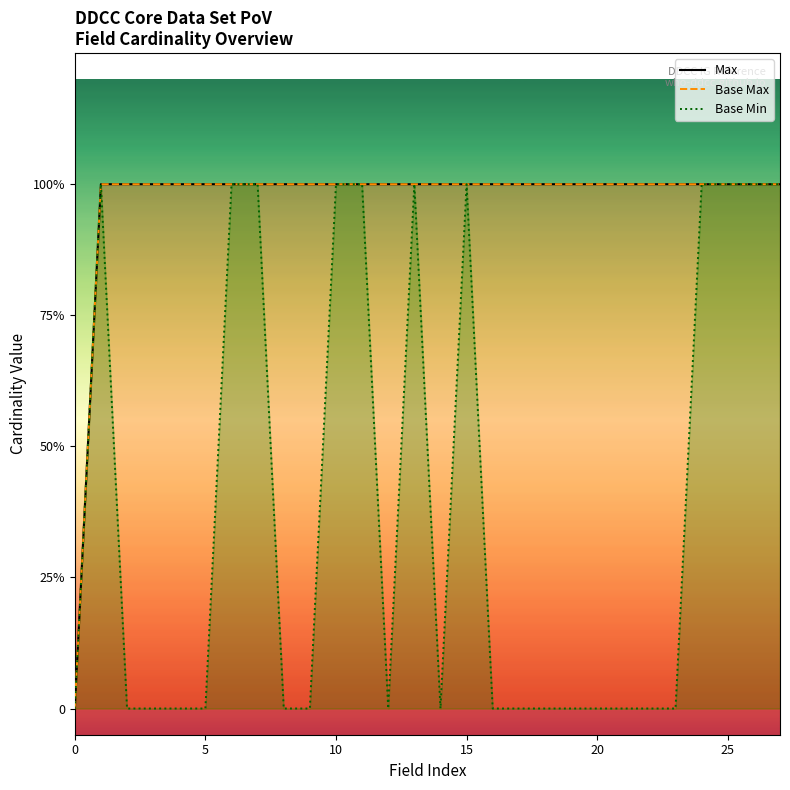

How many values in Max are above zero?

27